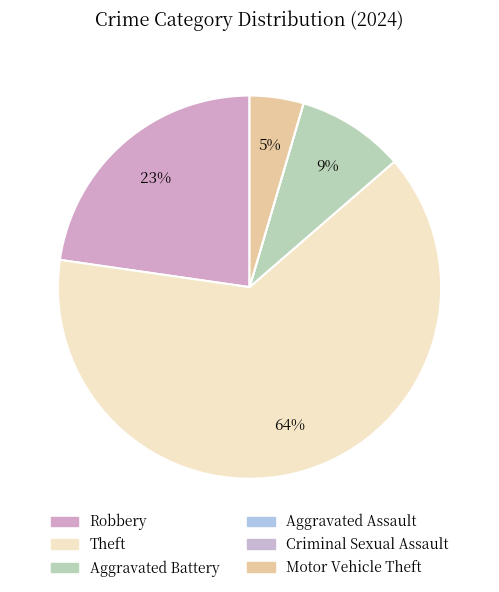

What percentage is NOT represented by Robbery?

77.3%